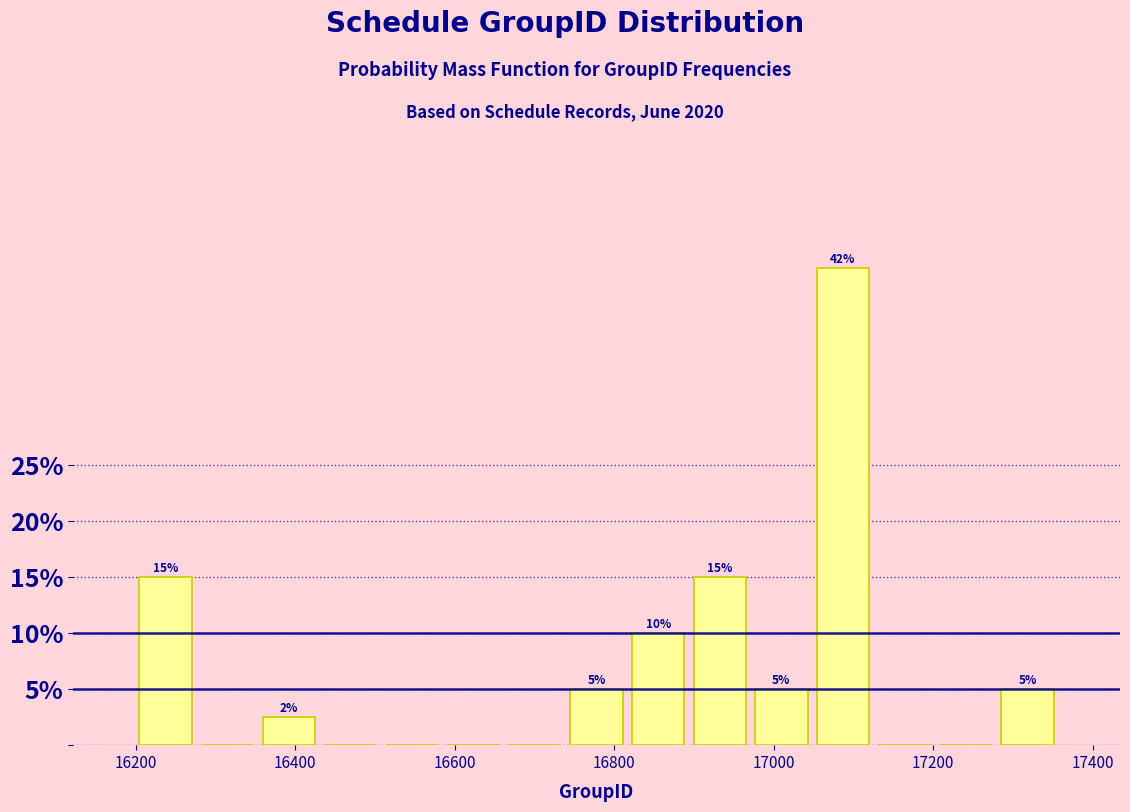

Read against the x-axis, roughly where is the centre of the tallest bar?

17080